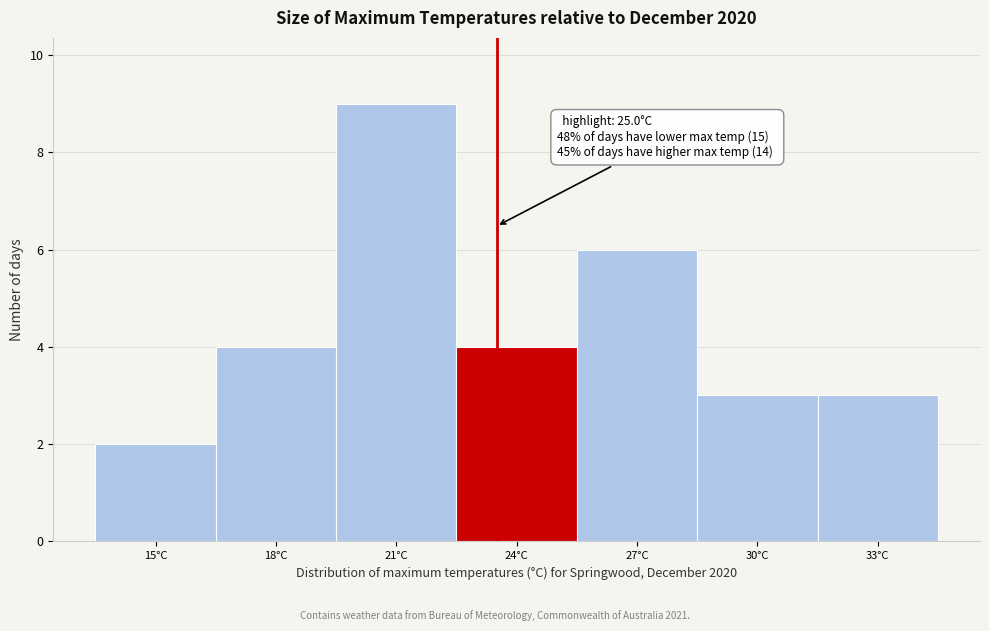

Reading left to right, extract all data points from this chart.

2	4	9	4	6	3	3